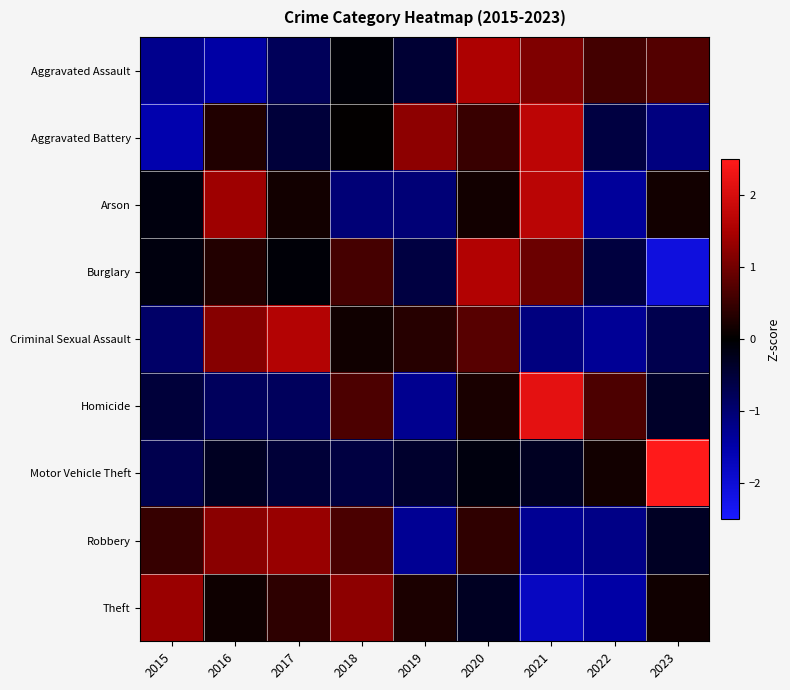

Which has a higher value, 2017 or 2022?

2022